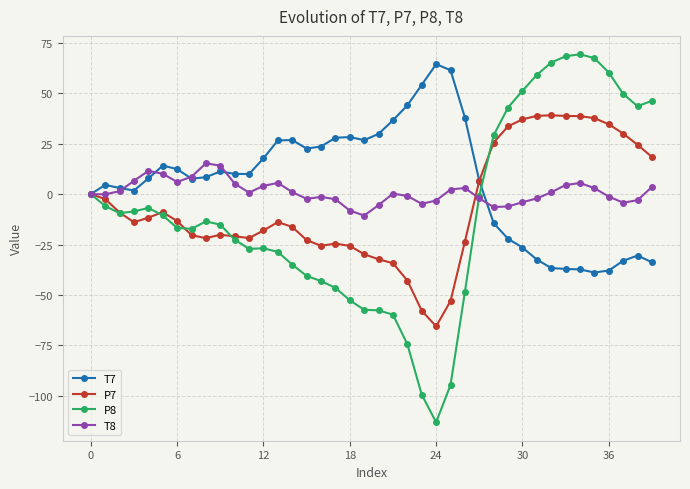

How many values in the P8 series are below -13?

21